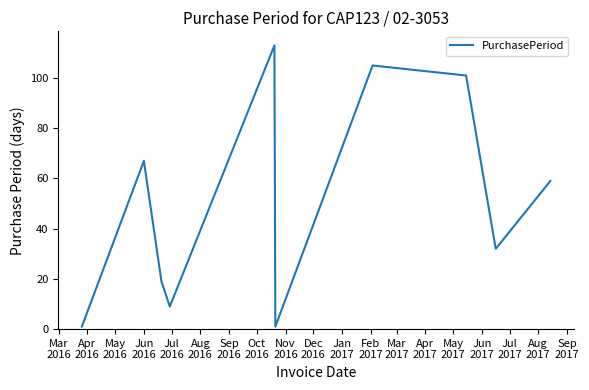

What is the sum of all values?

507